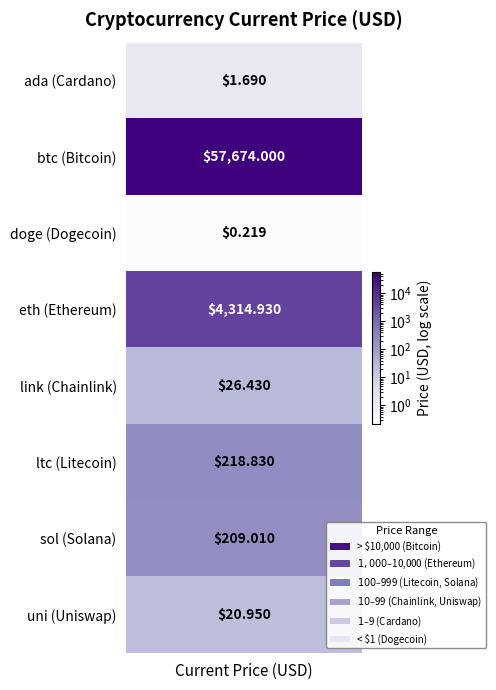

What is the difference between the maximum and minimum values?

57673.8